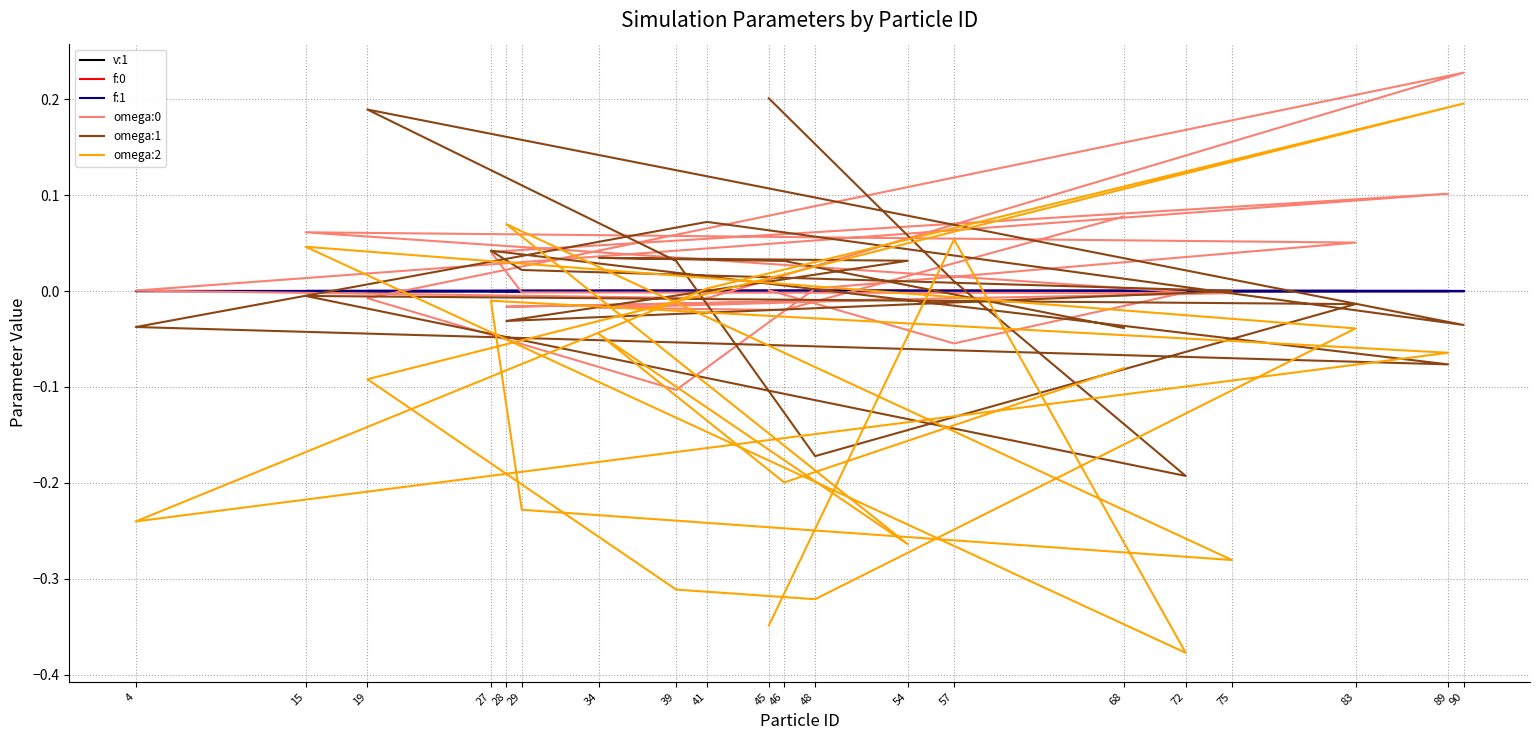

Reading left to right, extract all data points from this chart.

v:1: 0.0	0.0	-0.0	-0.0	0.0	0.0	0.0	-0.0	-0.0	0.0	-0.0	0.0	-0.0	0.0	0.0	0.0	-0.0	0.0	-0.0	-0.0
f:0: 0.0	0.0	0.0	0.0	0.0	0.0	0.0	0.0	0.0	0.0	0.0	0.0	-0.0	-0.0	-0.0	-0.0	-0.0	-0.0	-0.0	-0.0
f:1: -0.0	-0.0	-0.0	-0.0	-0.0	-0.0	0.0	0.0	0.0	0.0	0.0	0.0	0.0	0.0	0.0	0.0	-0.0	0.0	0.0	-0.0
omega:0: 0.0	-0.1	-0.0	0.1	0.1	0.0	-0.1	-0.0	0.2	-0.0	0.0	0.1	0.0	-0.0	-0.0	-0.0	-0.0	-0.0	-0.0	0.1
omega:1: 0.2	0.0	-0.2	-0.0	-0.0	-0.2	0.0	0.2	-0.0	0.1	-0.0	-0.1	0.0	0.0	0.0	-0.0	0.0	0.0	0.0	-0.0
omega:2: -0.3	0.1	-0.4	0.0	-0.0	-0.3	-0.3	-0.1	0.2	0.0	-0.2	-0.1	-0.0	-0.2	-0.3	0.1	-0.3	-0.0	-0.2	-0.1